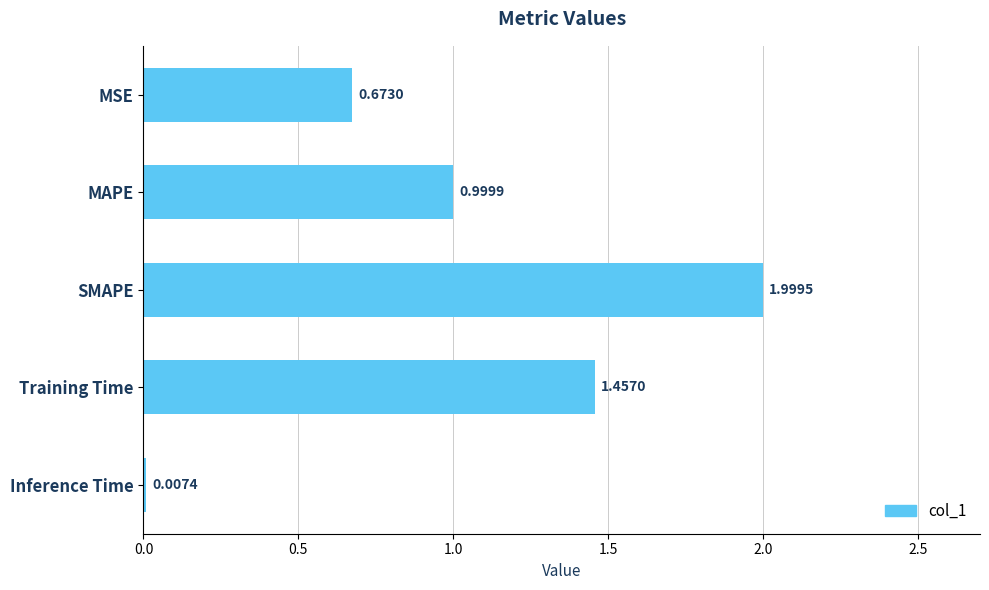

At which category does the chart reach its peak across all series?

SMAPE